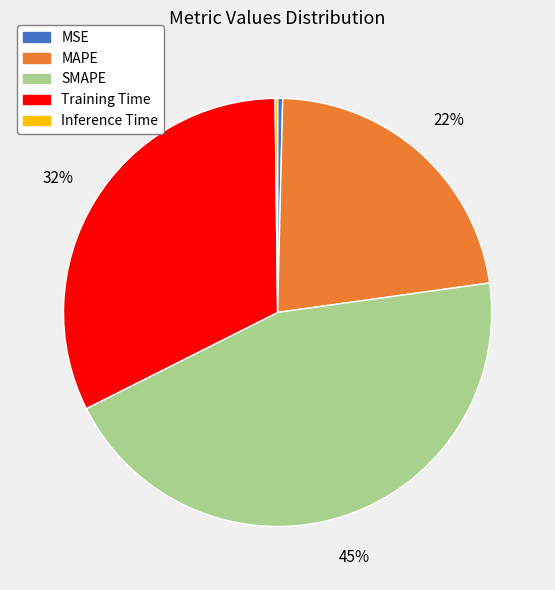

Which slice is the largest?

SMAPE